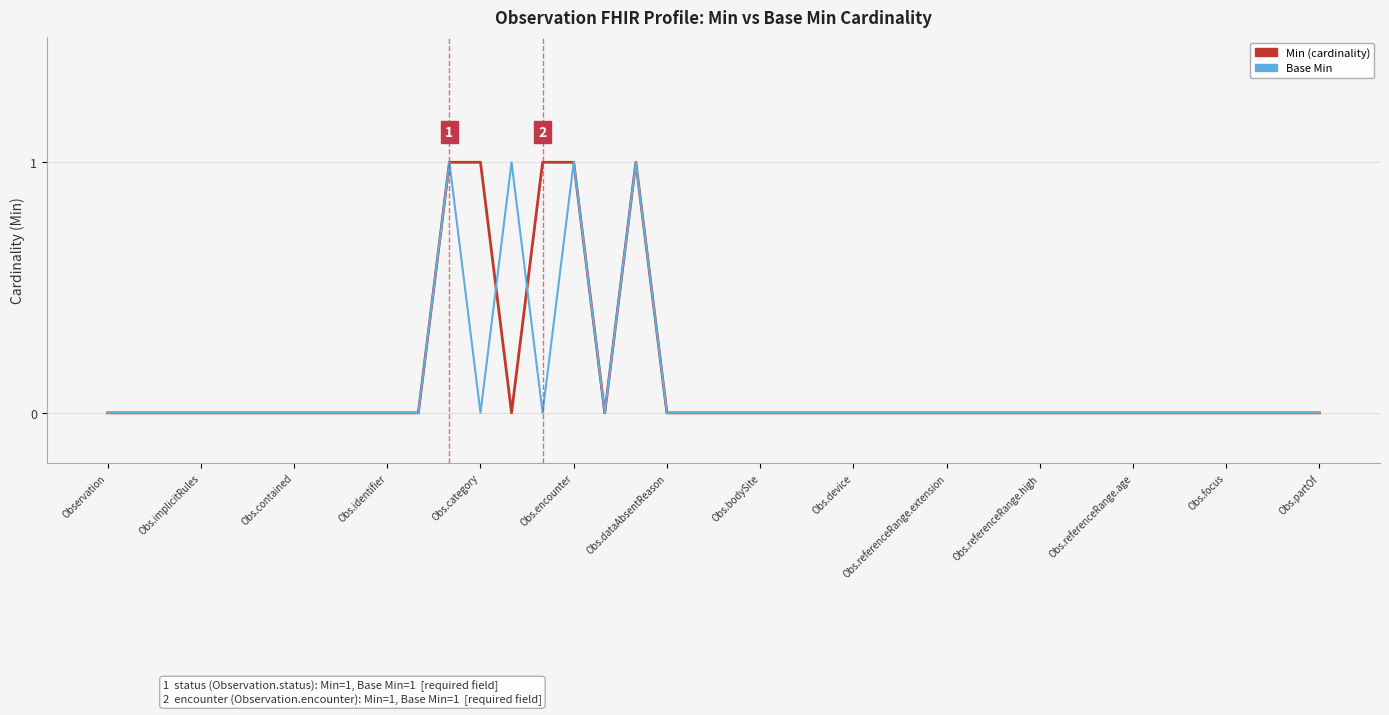

At which label is Base Min closest to 0?

Observation